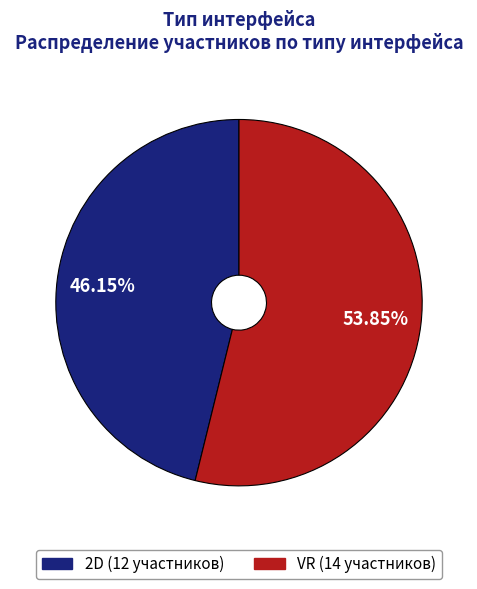

Which category accounts for the majority?

VR